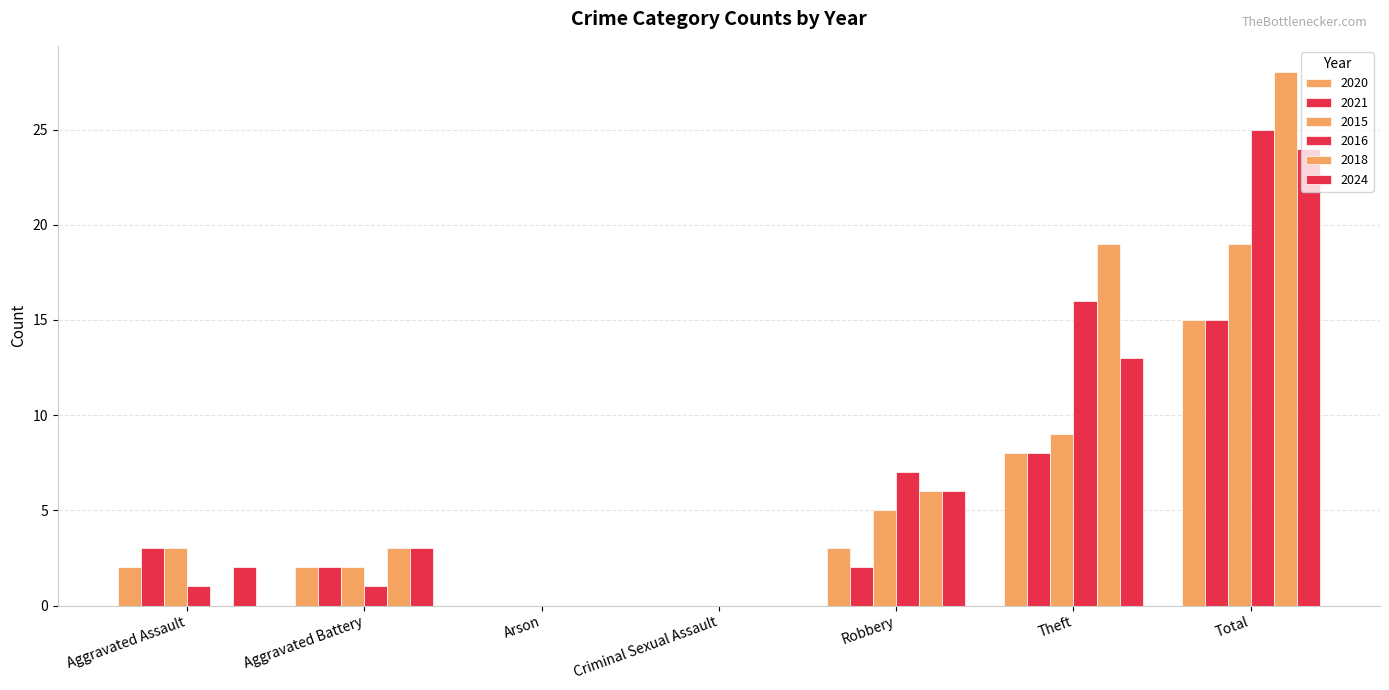

How many groups of bars are there?

7